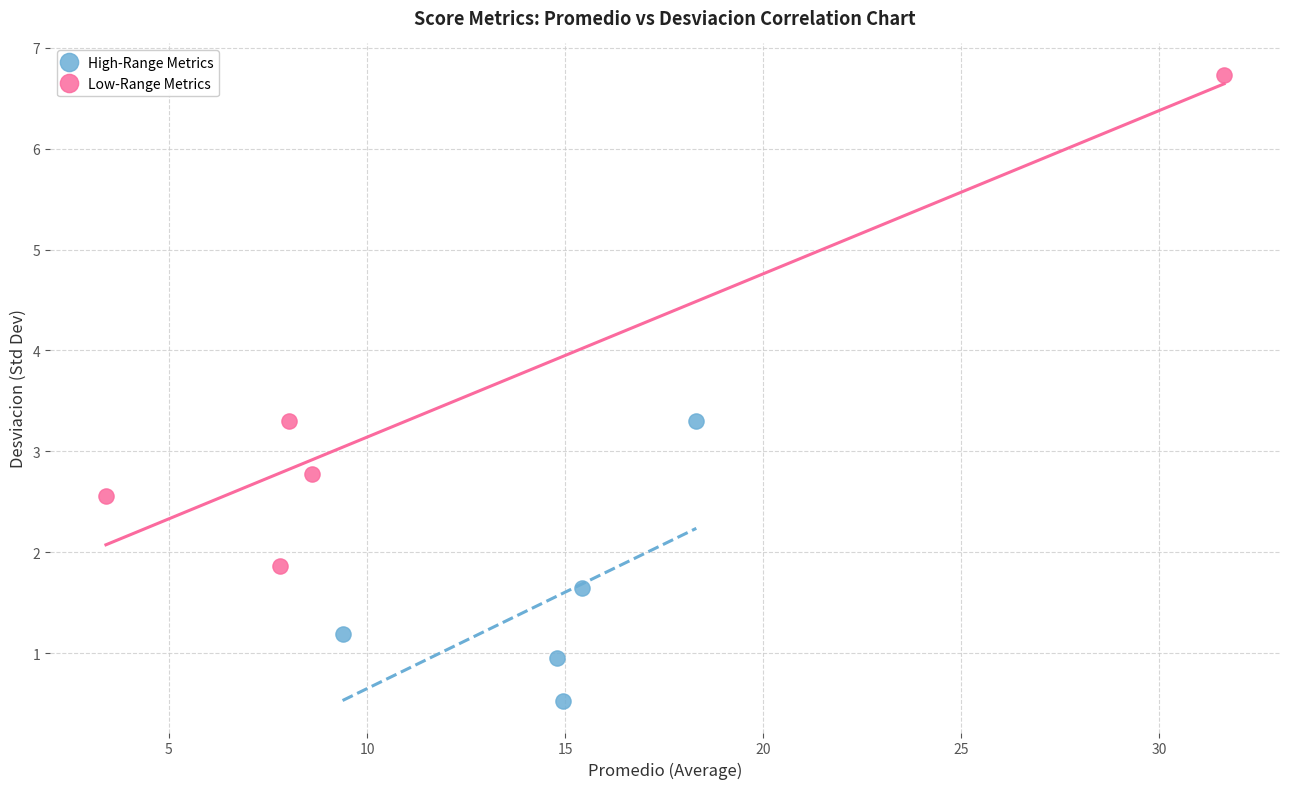

Which series contains the lowest Y value?

High-Range Metrics